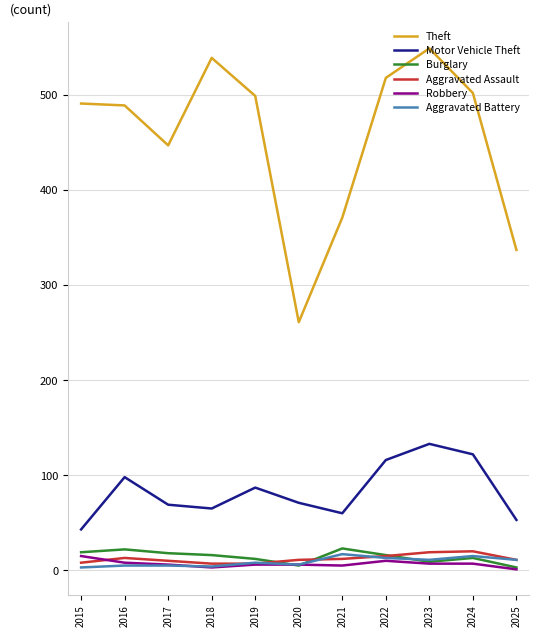

True or false: Motor Vehicle Theft and Aggravated Battery intersect in this chart.

False